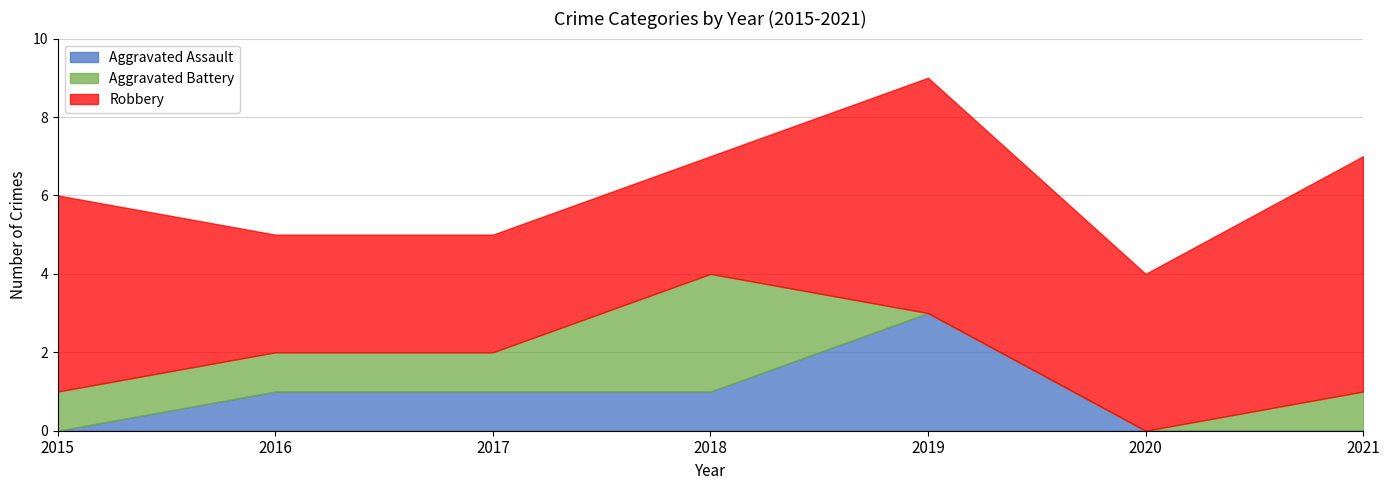

Where is the first local maximum for Aggravated Assault?

2019